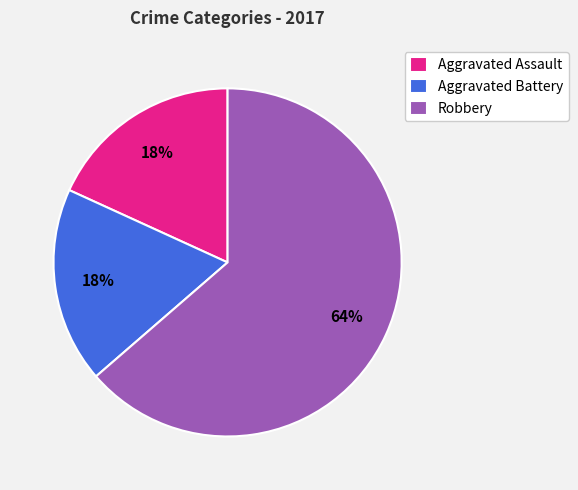

To the nearest percent, what percentage of the pie is Aggravated Battery?

18%